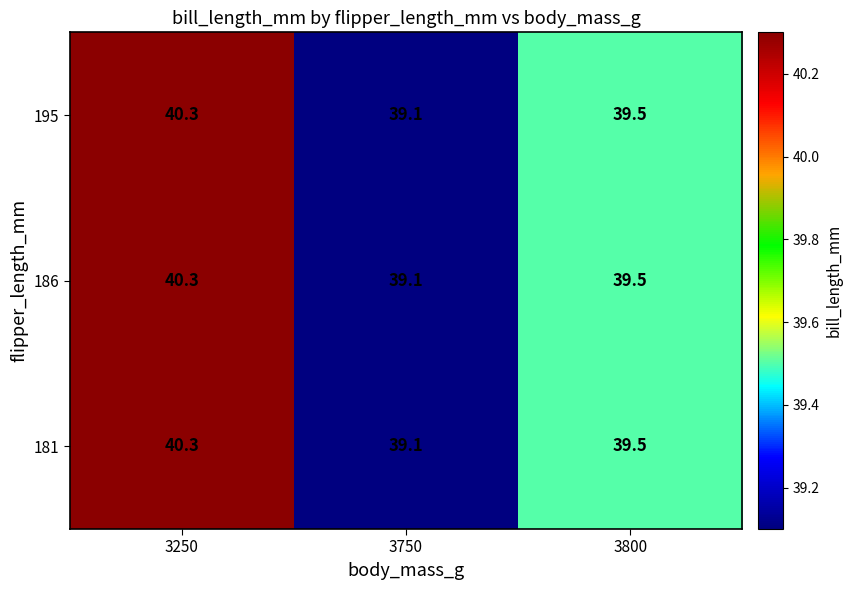

At which category does the chart reach its minimum across all series?

3750